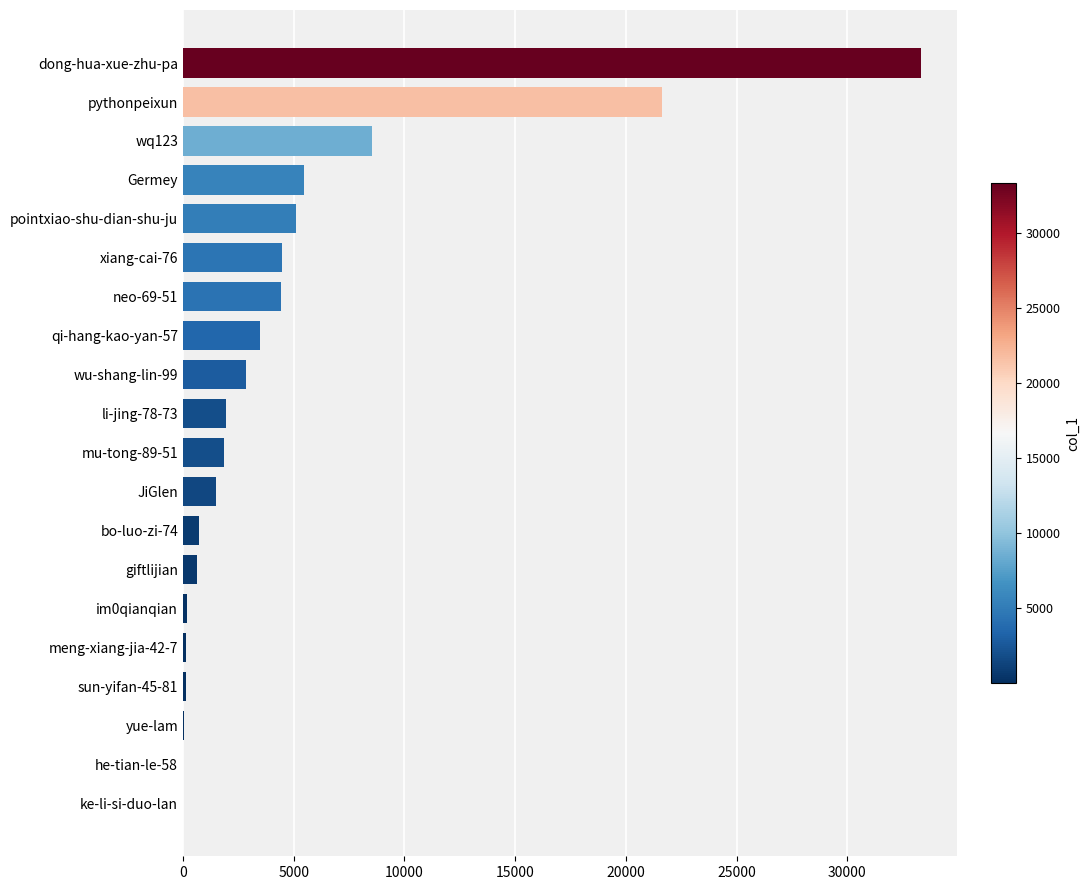

Which category has the highest value across all series?

dong-hua-xue-zhu-pa